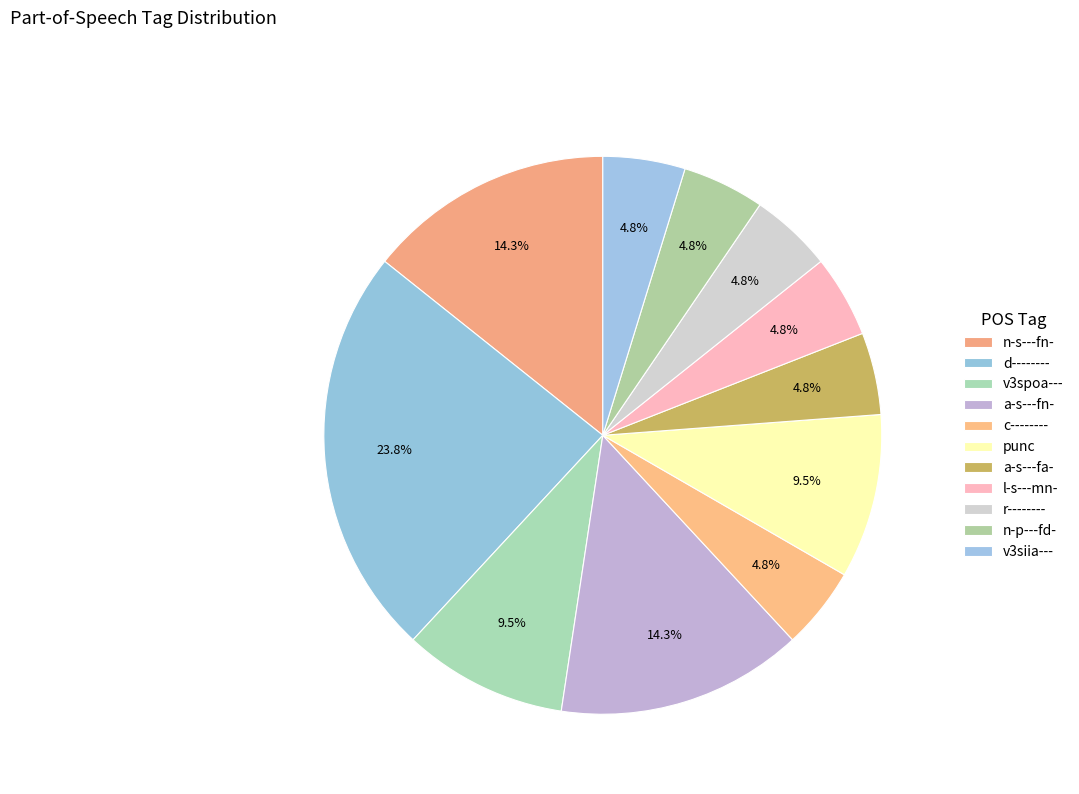

Count the number of slices in the pie.

11